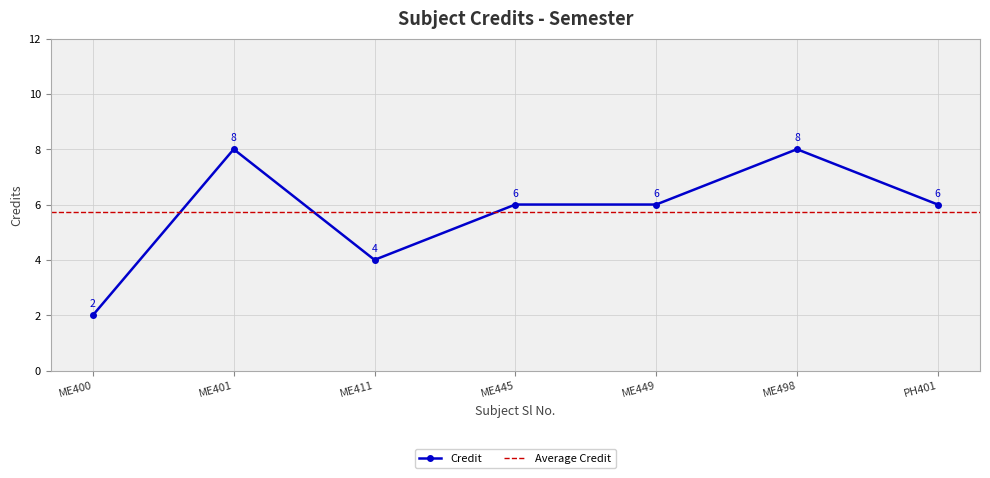

Is it true that Credit equals 6 at PH401?

True